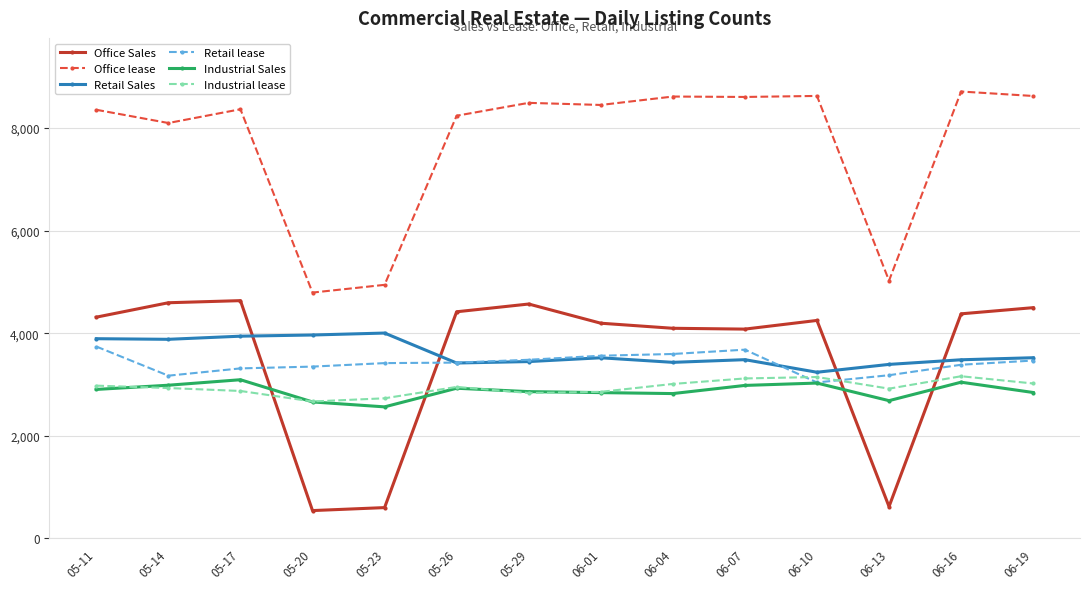

What is the spread (max minus min) of values at 06-19?

5781